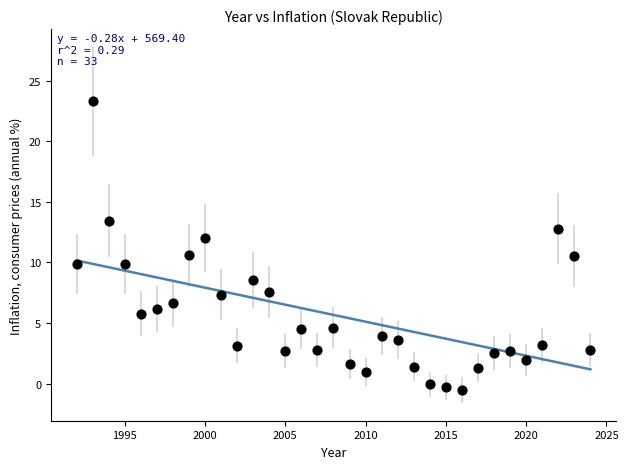

What is the range of Y values (max minus min)?

23.8